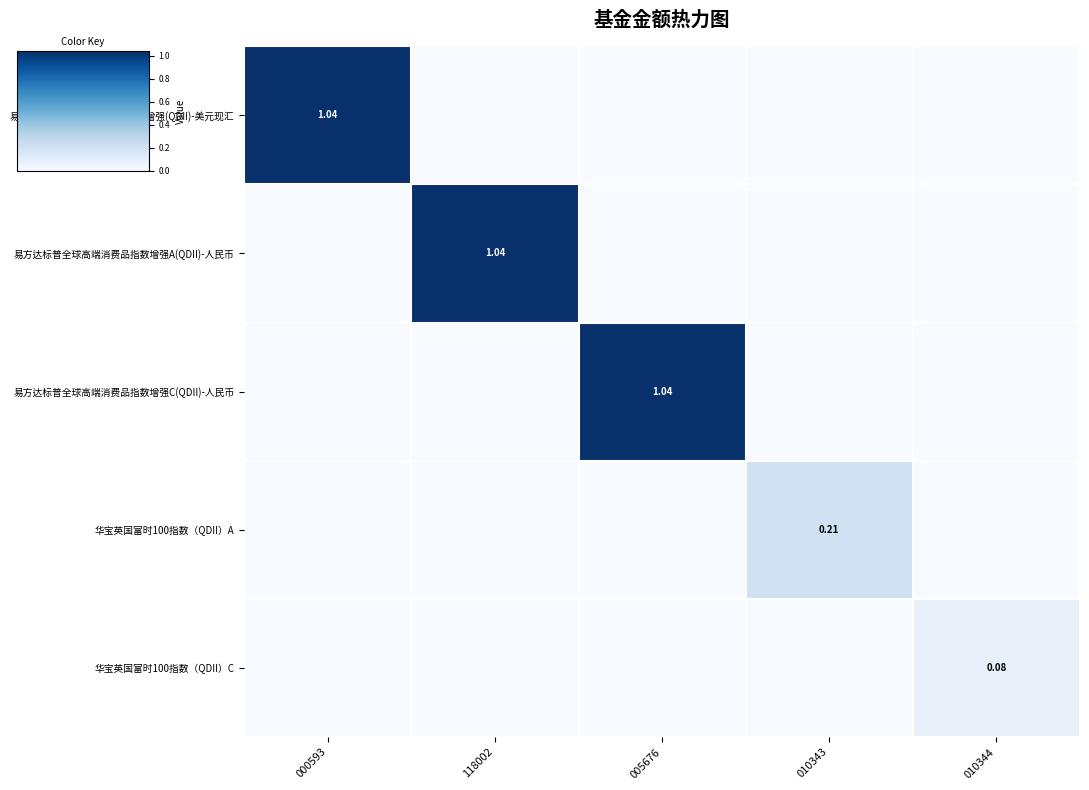

Which series has the widest spread of values?

易方达标普全球高端消费品指数增强(QDII)-美元现汇